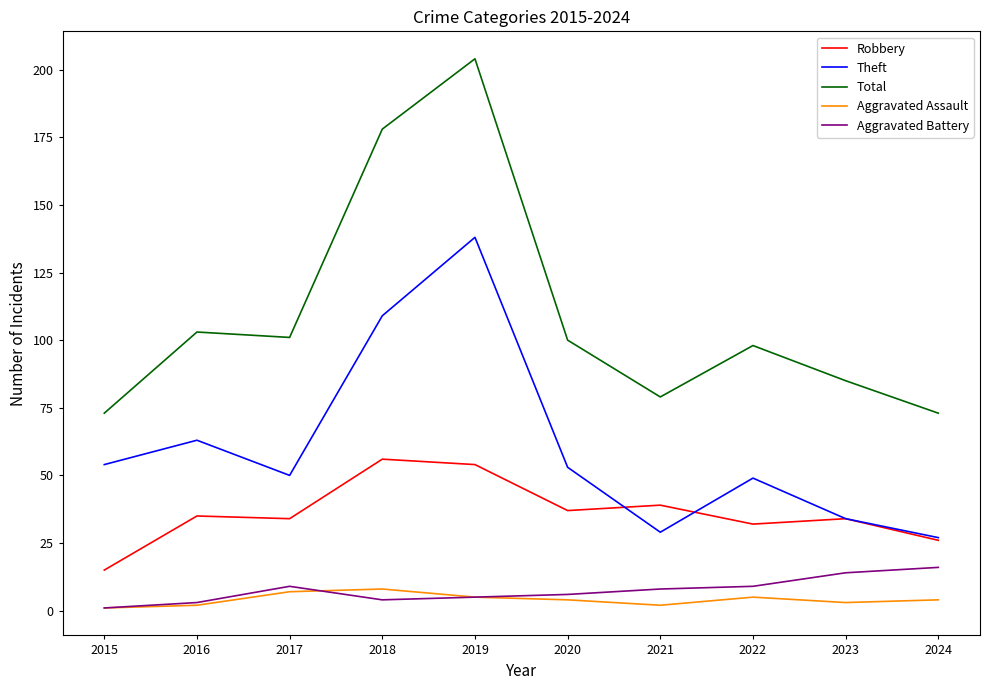

At which category is the sum across all series the highest?

2019